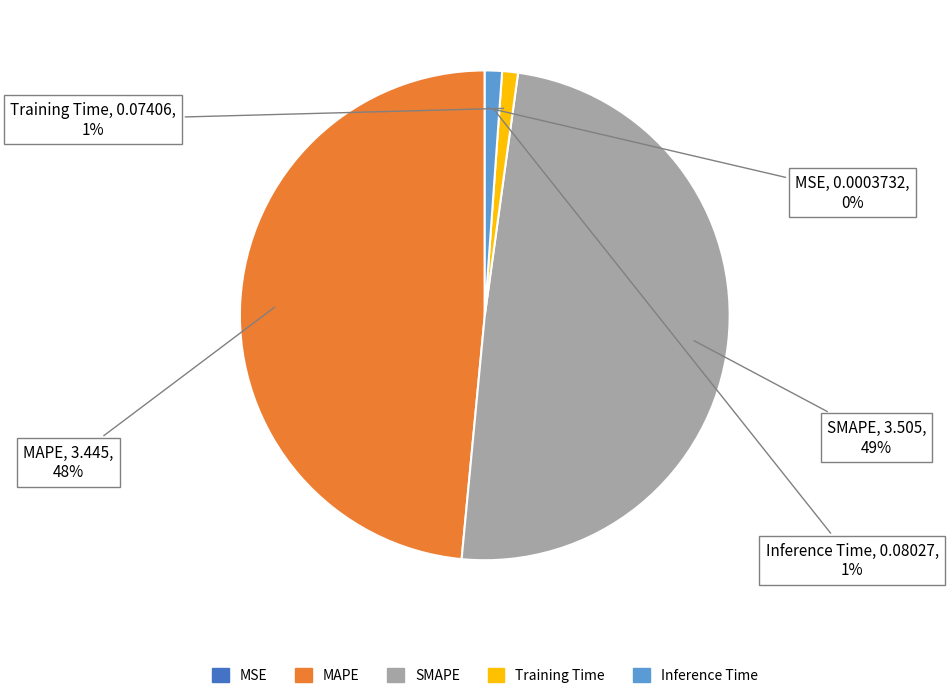

True or false: MAPE accounts for 48% of the total.

True